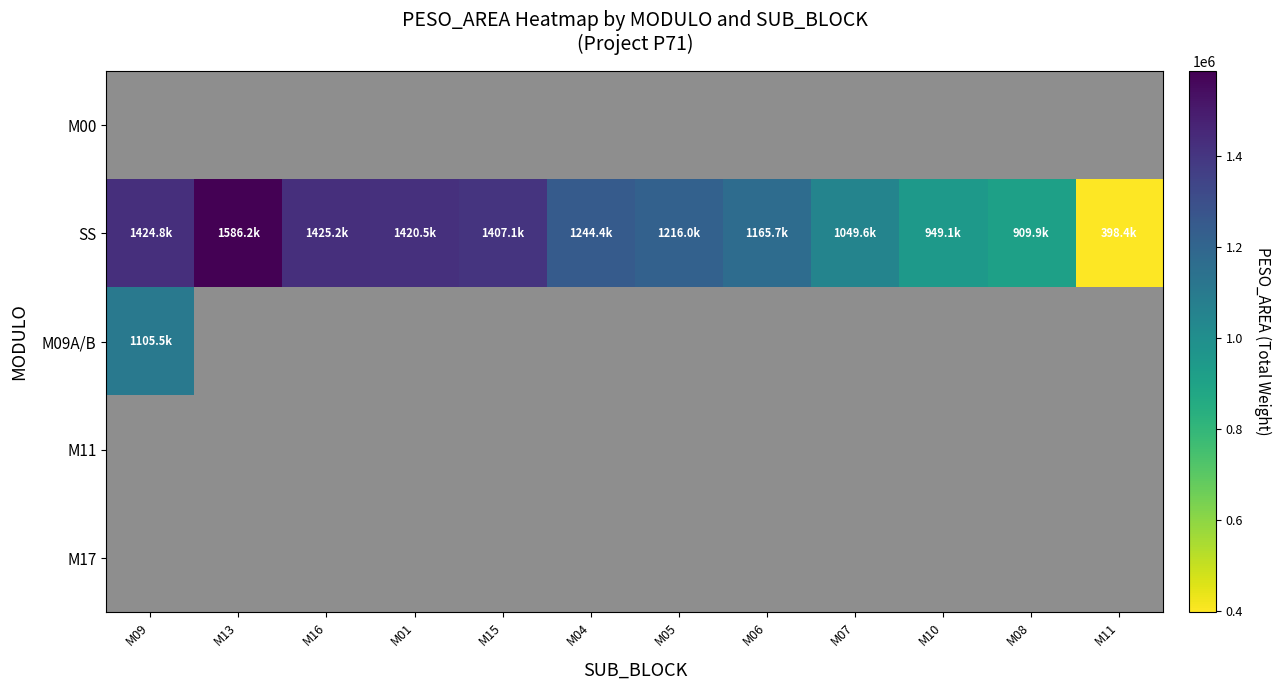

At which label does M09A/B reach its peak?

M09